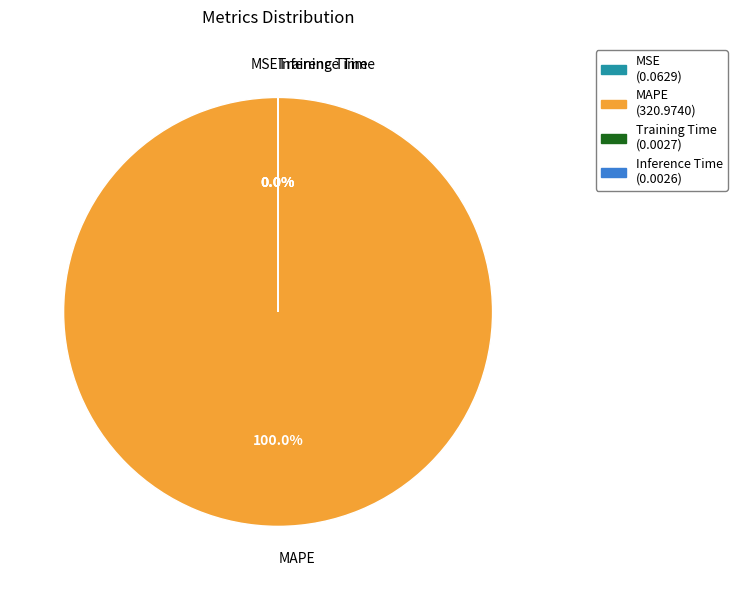

Which category has the biggest portion of the pie?

MAPE